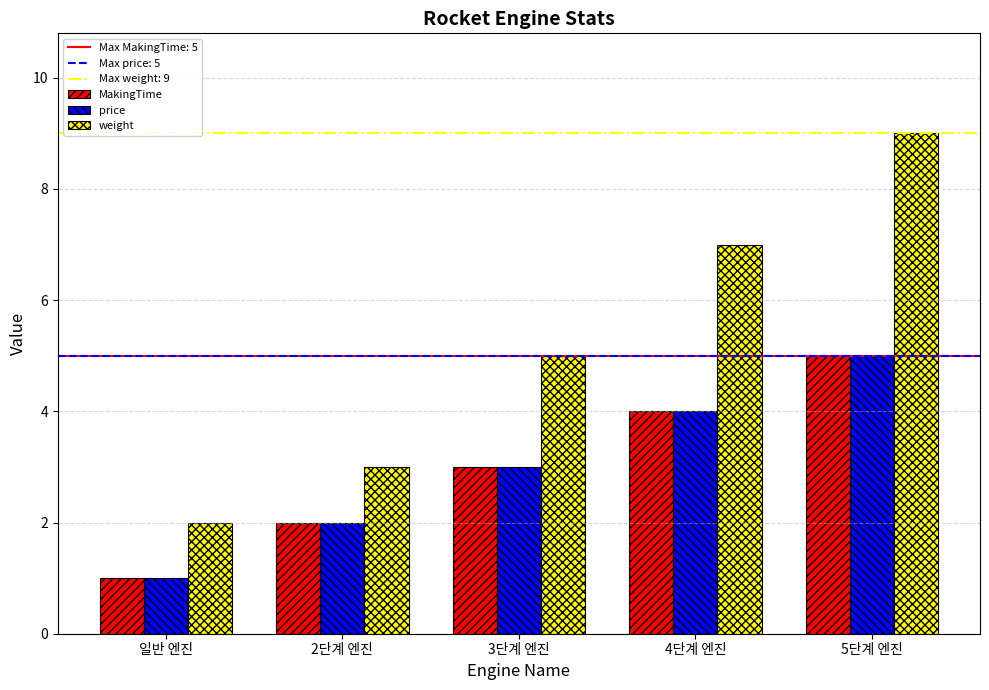

What is the greatest value displayed?

9